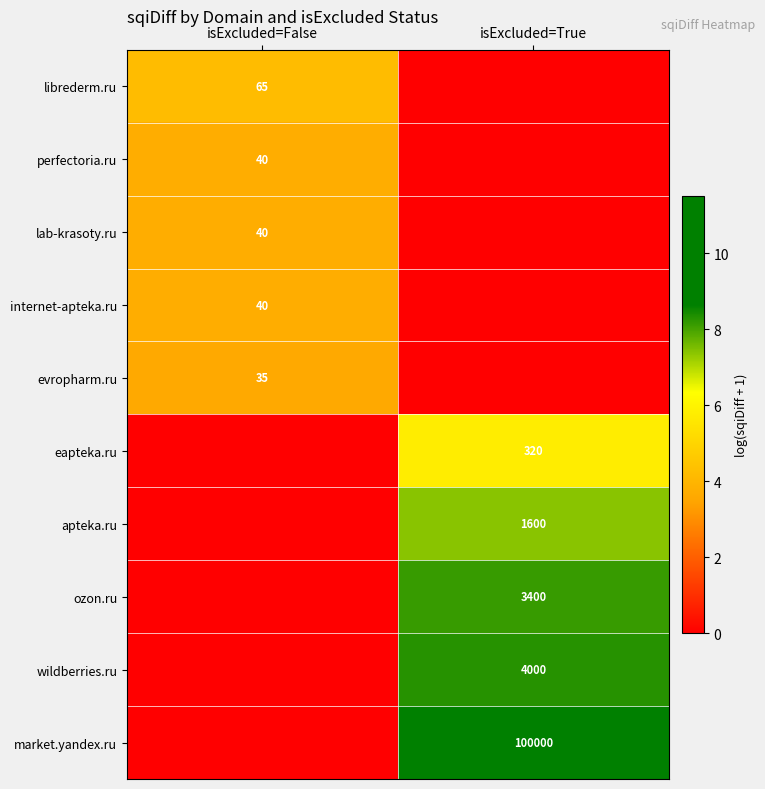

The value of ozon.ru at isExcluded=True is 5013. True or false?

False